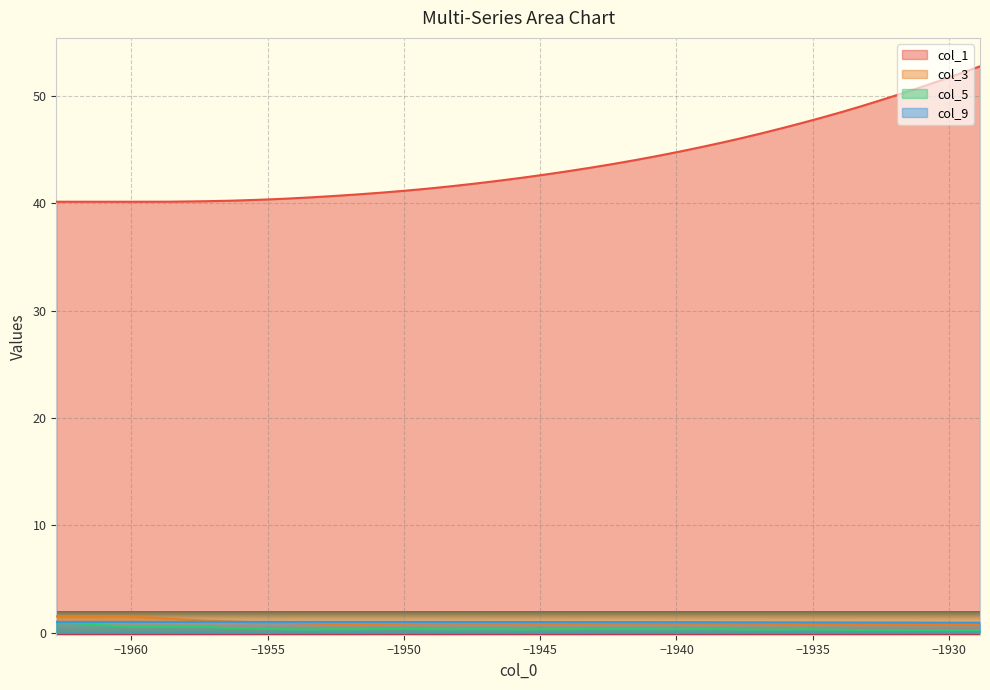

Which series has the largest total across all categories?

col_1